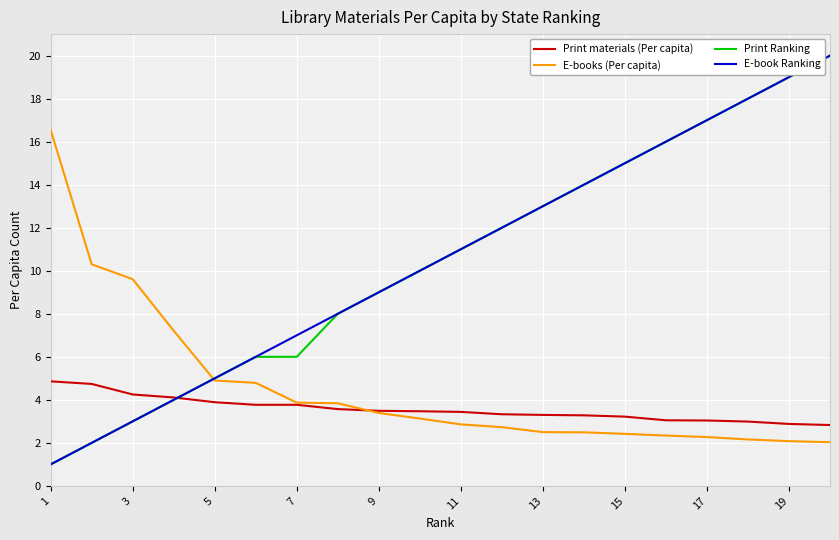

What is the lowest value of the E-books (Per capita) series?

2.0